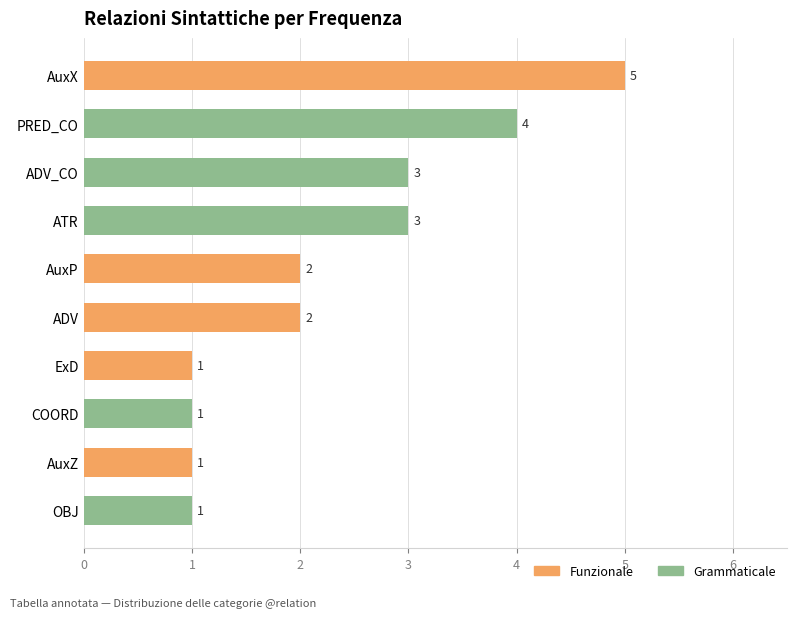

Reading top to bottom, what are all the values shown in this chart?

AuxX=5	PRED_CO=4	ADV_CO=3	ATR=3	AuxP=2	ADV=2	ExD=1	COORD=1	AuxZ=1	OBJ=1